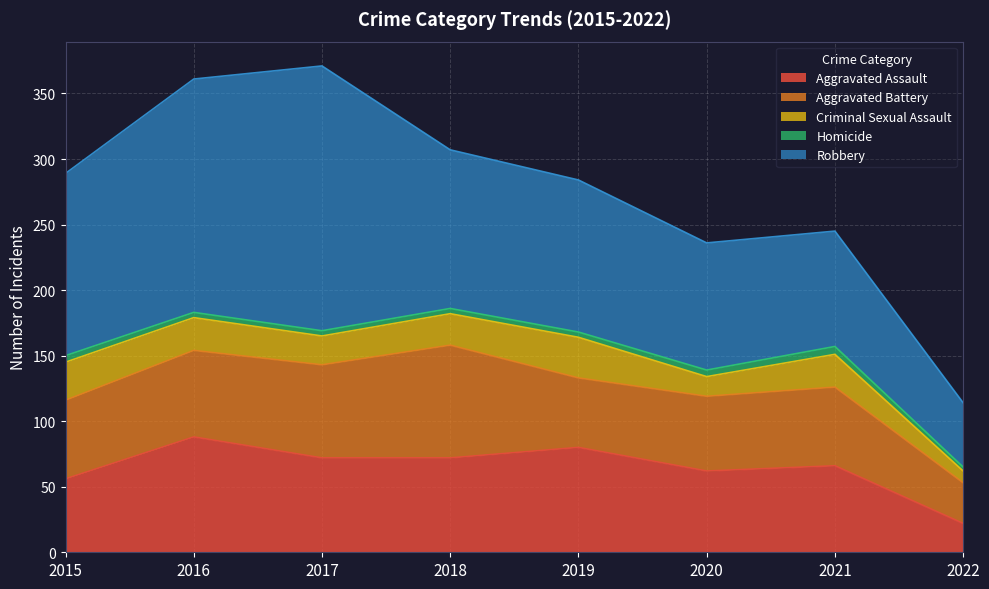

True or false: Aggravated Assault and Criminal Sexual Assault intersect in this chart.

False